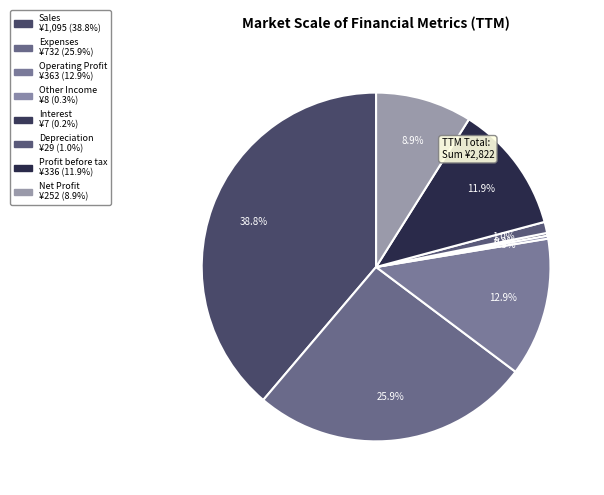

How many segments does this pie chart have?

8